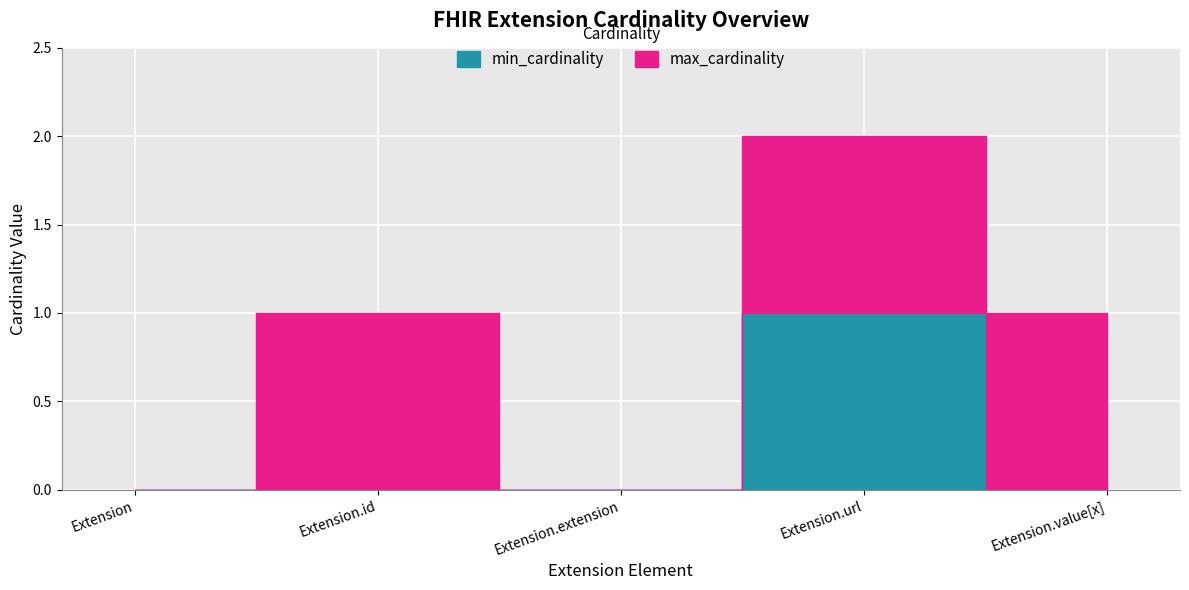

True or false: max_cardinality and min_cardinality intersect in this chart.

False